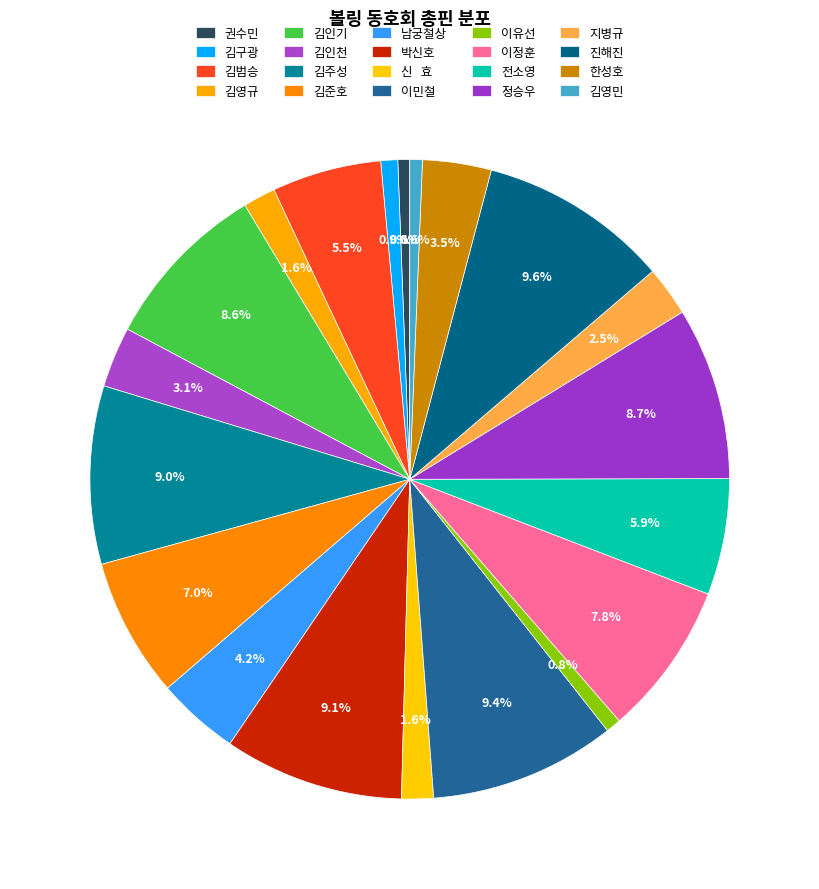

Count the number of slices in the pie.

20